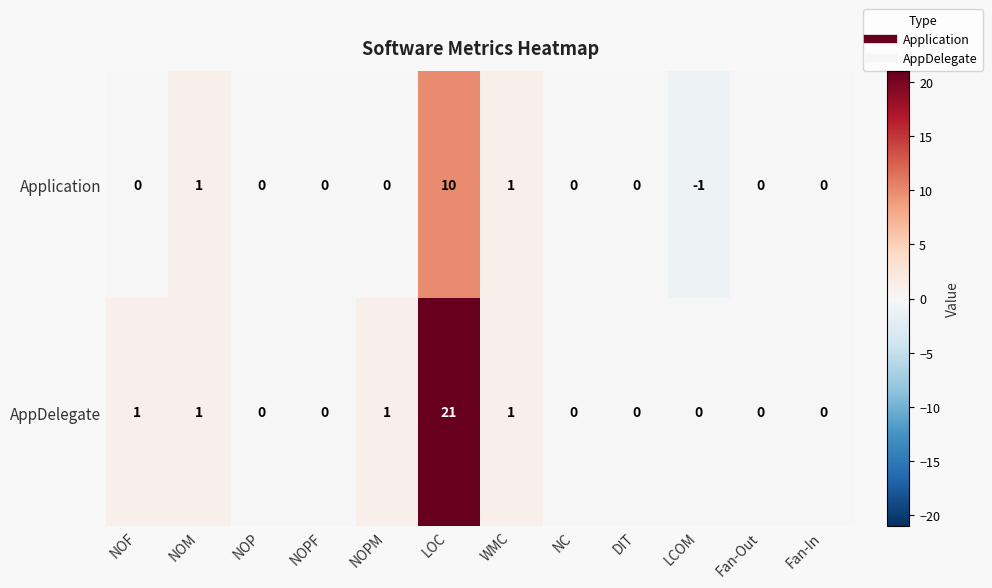

What is the sum of all Application values?

11